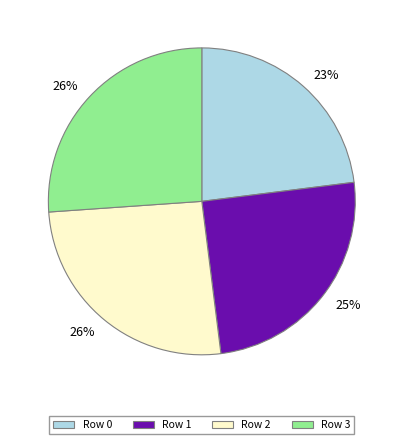

What percentage is the Row 0 slice, to the nearest percent?

23%